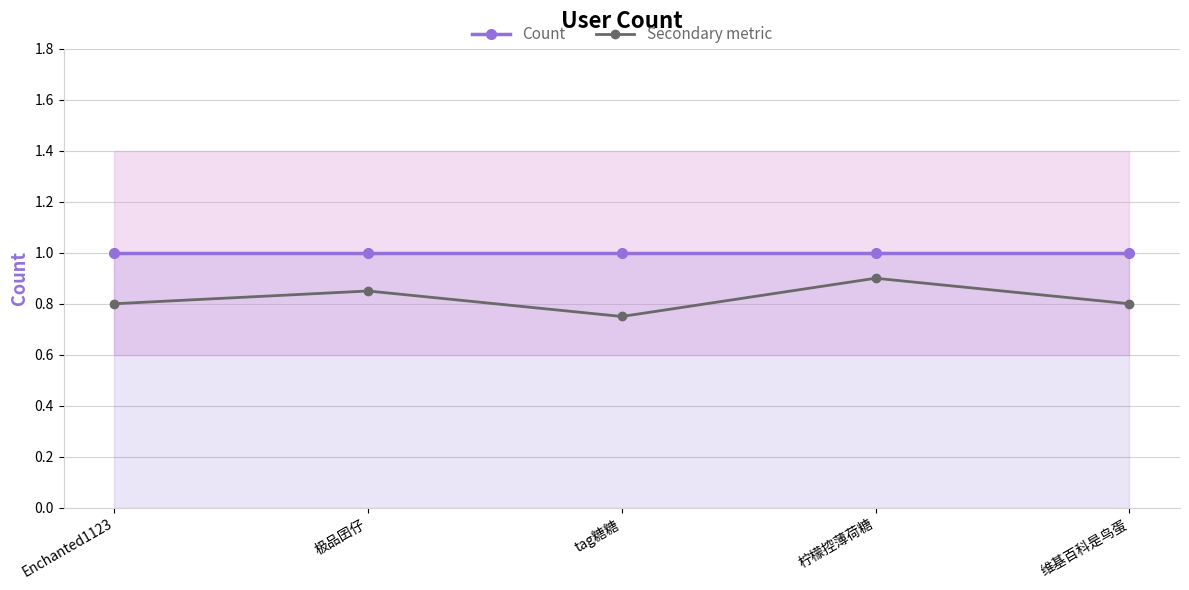

What is the average value of the Secondary metric series?

0.8